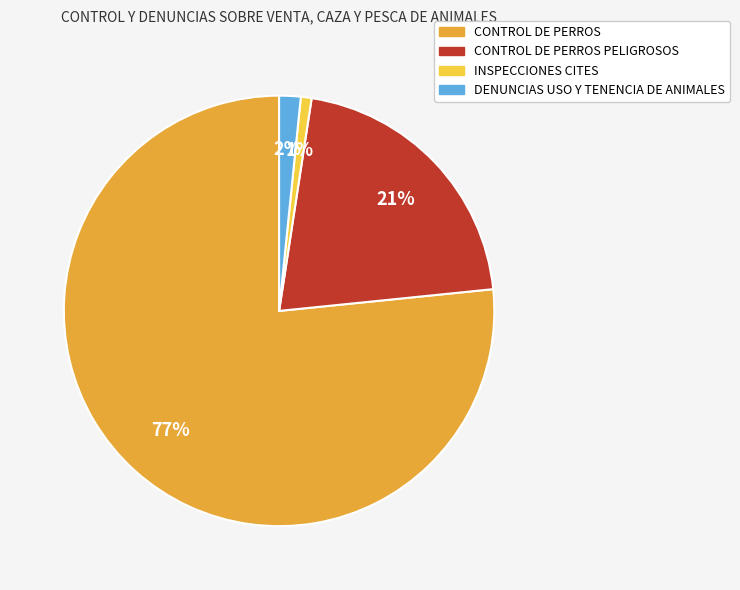

Does any single category account for the majority?

Yes